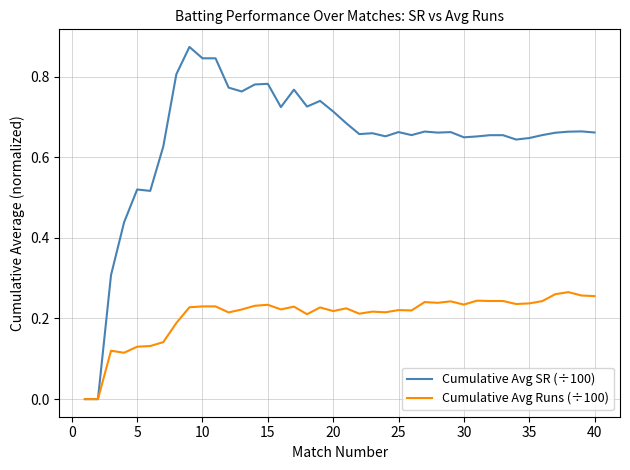

Which series has the largest total across all categories?

Cumulative Avg SR (÷100)